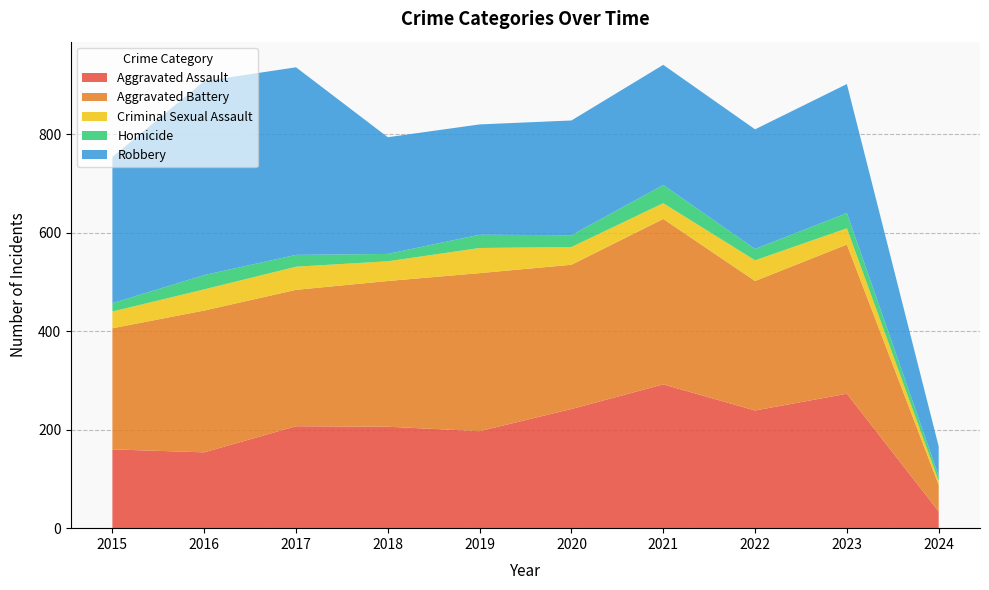

Reading left to right, list all the values displayed in this chart.

Aggravated Assault: 2015=160	2016=154	2017=207	2018=206	2019=197	2020=242	2021=292	2022=239	2023=273	2024=34
Aggravated Battery: 2015=246	2016=288	2017=277	2018=296	2019=321	2020=293	2021=336	2022=263	2023=303	2024=54
Criminal Sexual Assault: 2015=34	2016=43	2017=47	2018=40	2019=51	2020=36	2021=32	2022=42	2023=33	2024=8
Homicide: 2015=17	2016=29	2017=24	2018=15	2019=27	2020=24	2021=37	2022=23	2023=31	2024=10
Robbery: 2015=297	2016=394	2017=381	2018=237	2019=224	2020=233	2021=244	2022=243	2023=262	2024=60